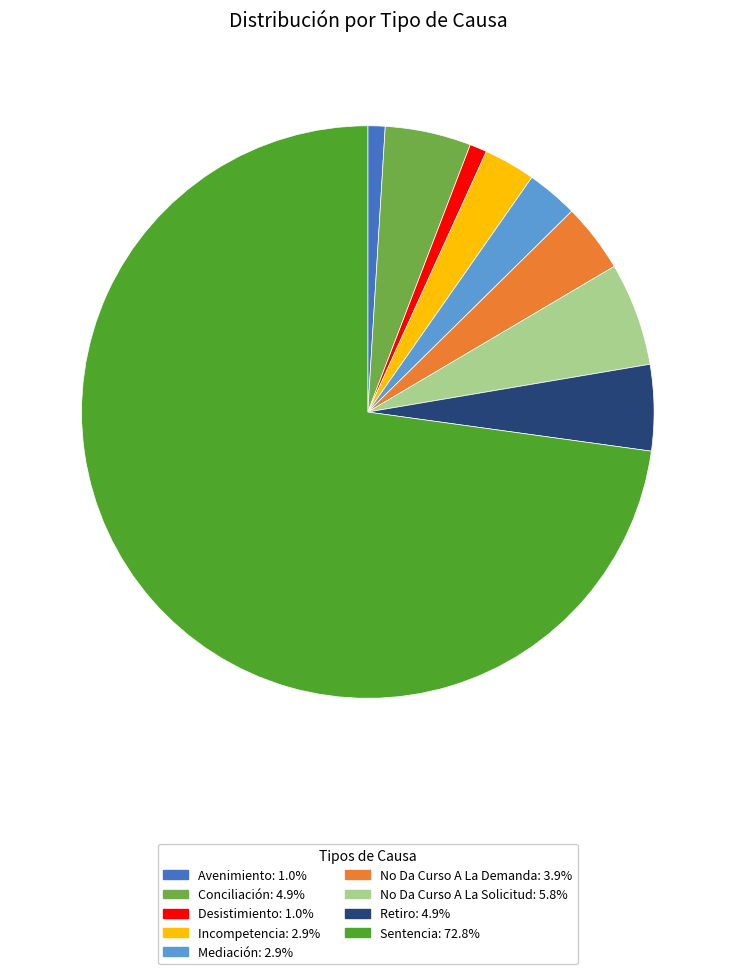

Does Sentencia account for over 50% of the chart?

Yes